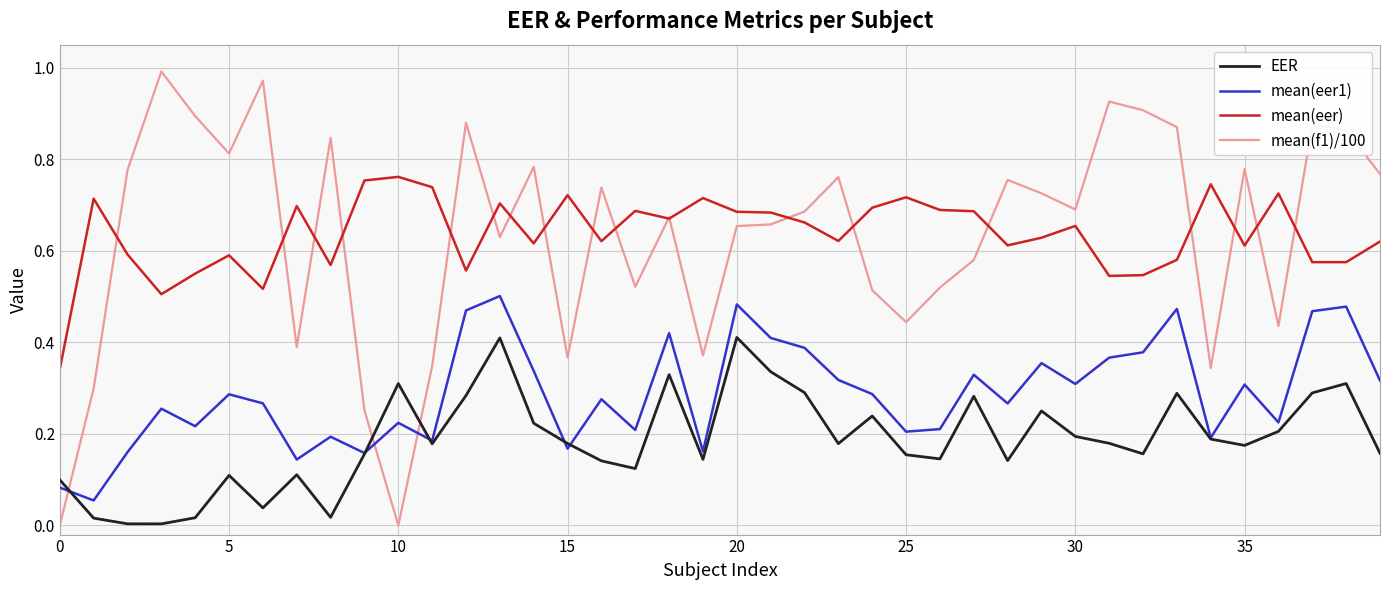

List the series in order of their peak value, lowest first.

EER, mean(eer1), mean(eer), mean(f1)/100